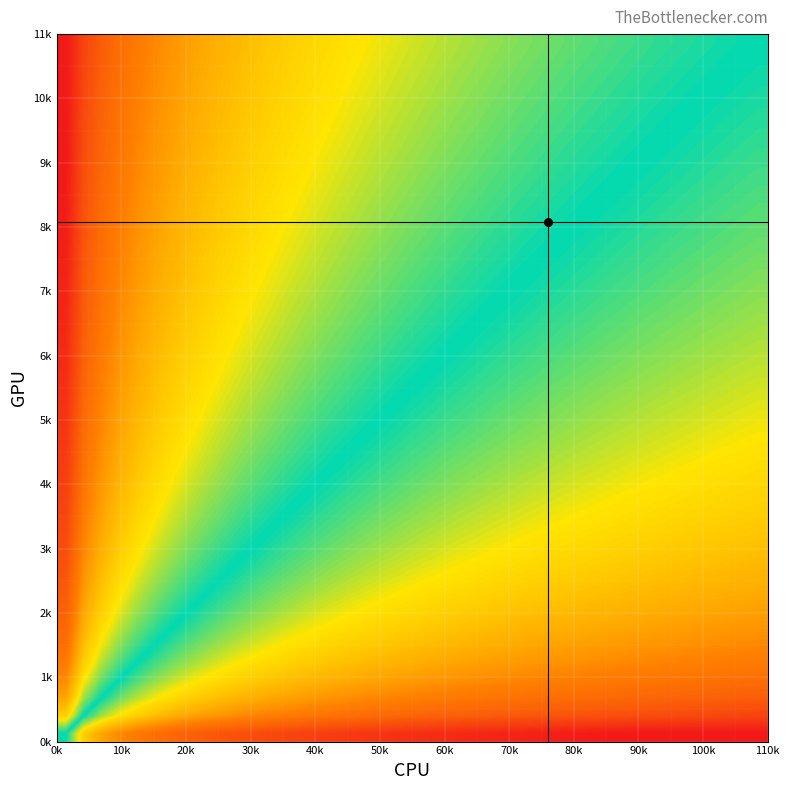

What is the maximum value shown in the chart?

1.0